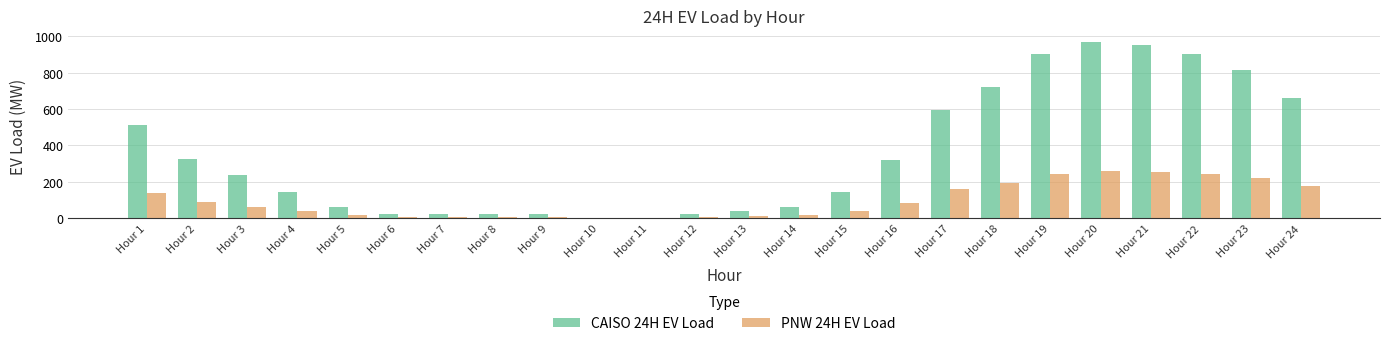

What are all the series names shown in the legend?

CAISO 24H EV Load, PNW 24H EV Load